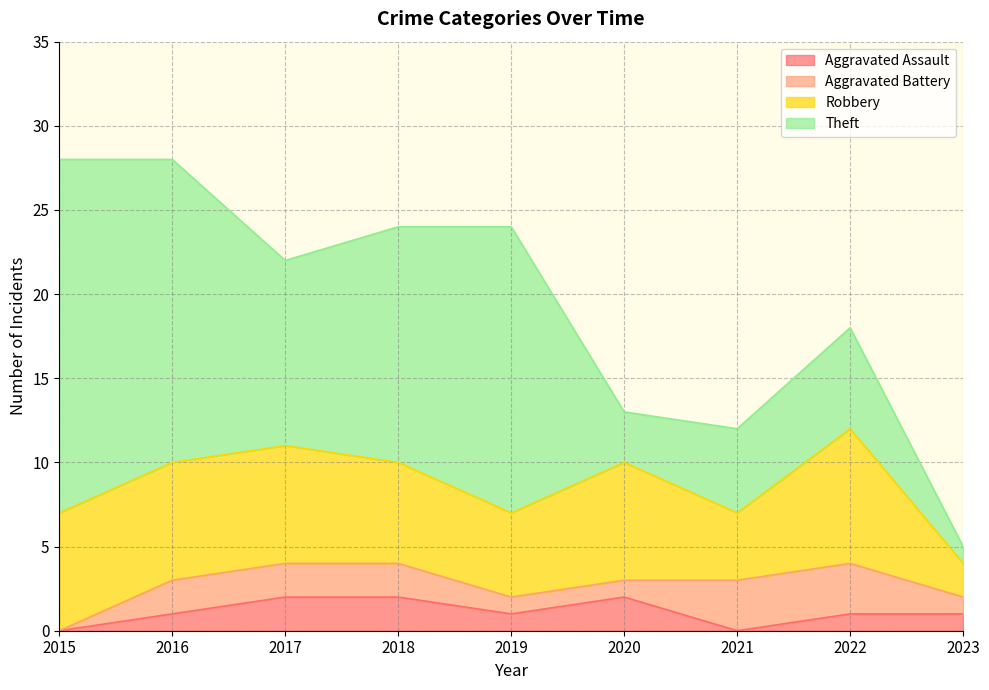

How many values in the Robbery series exceed 7?

1